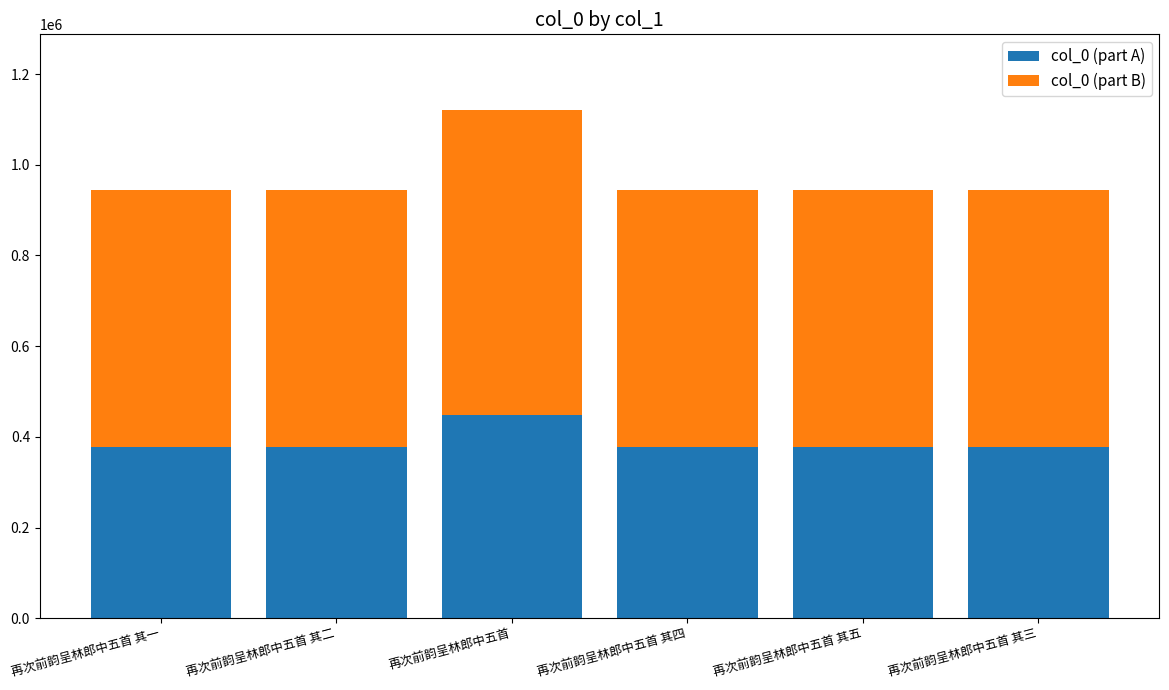

What is the highest value of the col_0 (part A) series?

447881.2